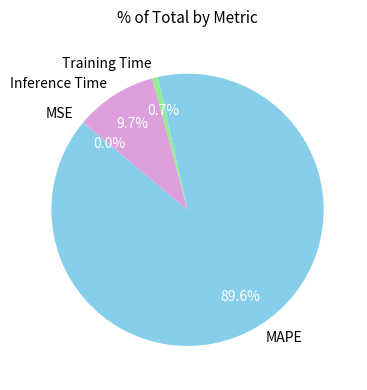

Is there a majority slice in this chart?

Yes